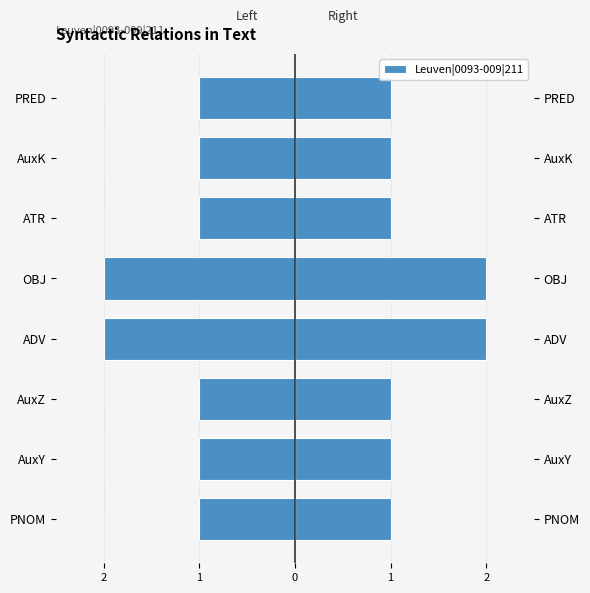

The value at AuxK is -1. True or false?

False